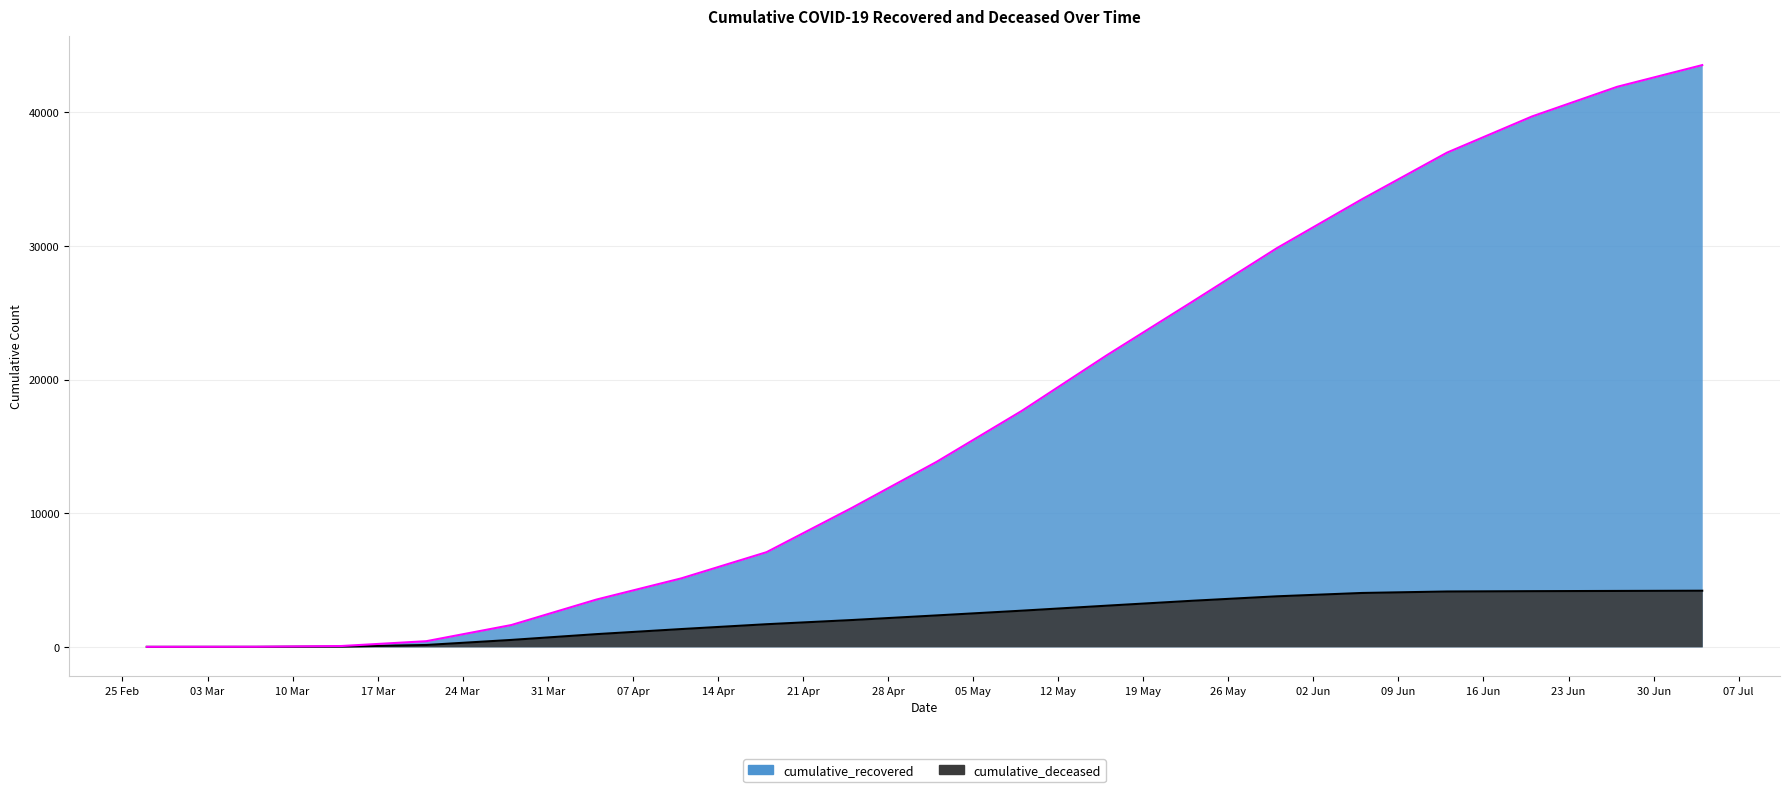

What is the label of the 6th point from the left?

2020-04-04